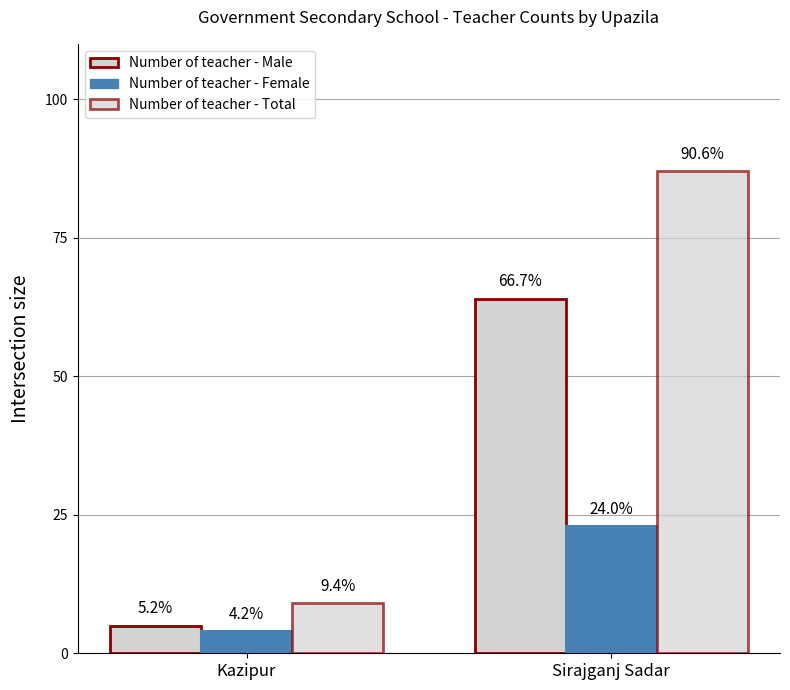

At Sirajganj Sadar, list the series in order from smallest to largest.

Number of teacher - Female, Number of teacher - Male, Number of teacher - Total